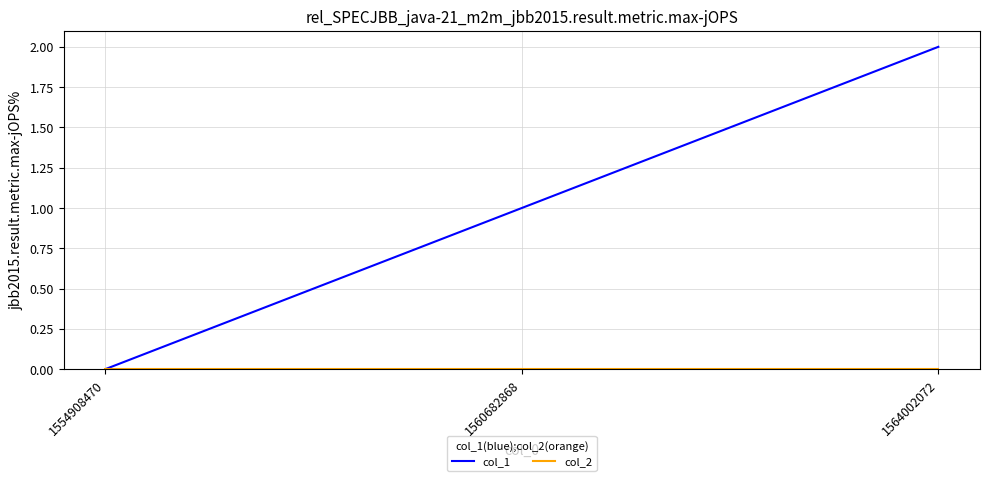

How many values in the col_1 series are below 1?

1